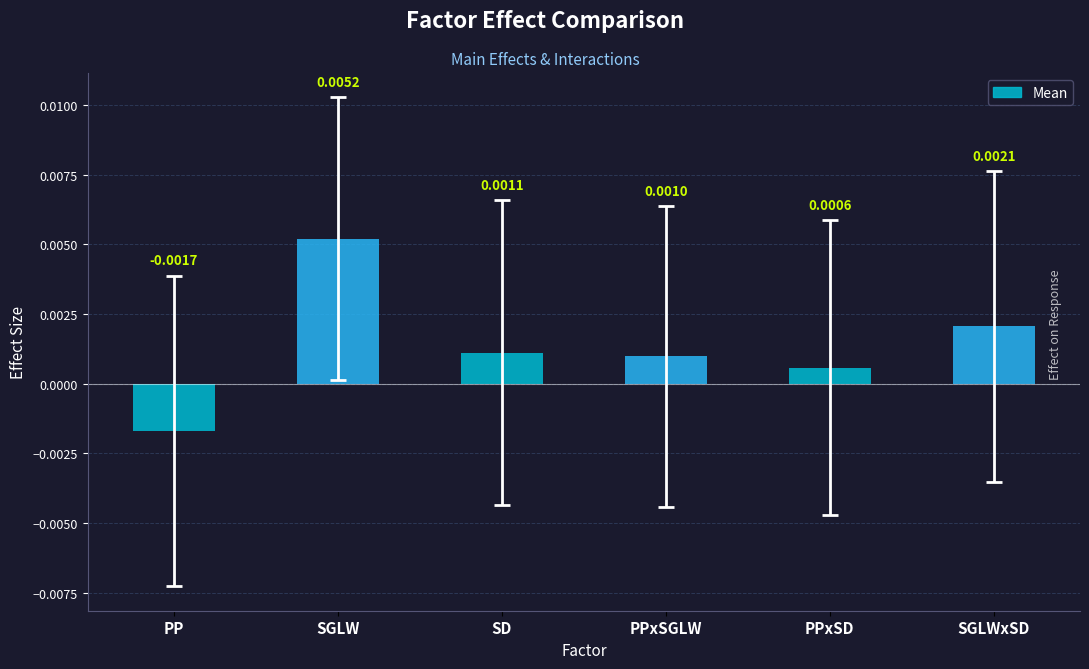

The Mean series shows 0.0 at SGLWxSD. True or false?

True